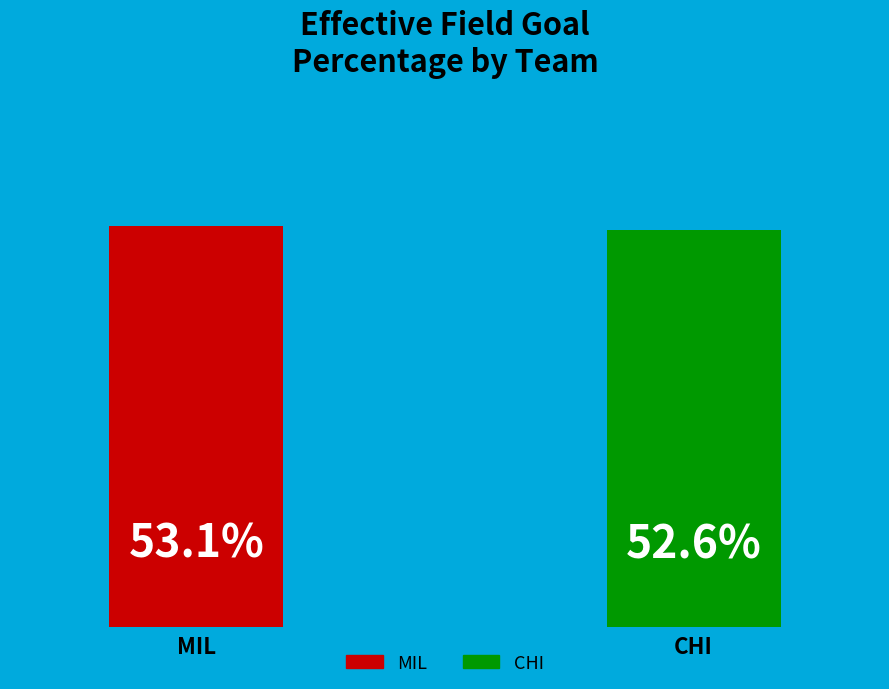

Does the chart contain any negative values?

No